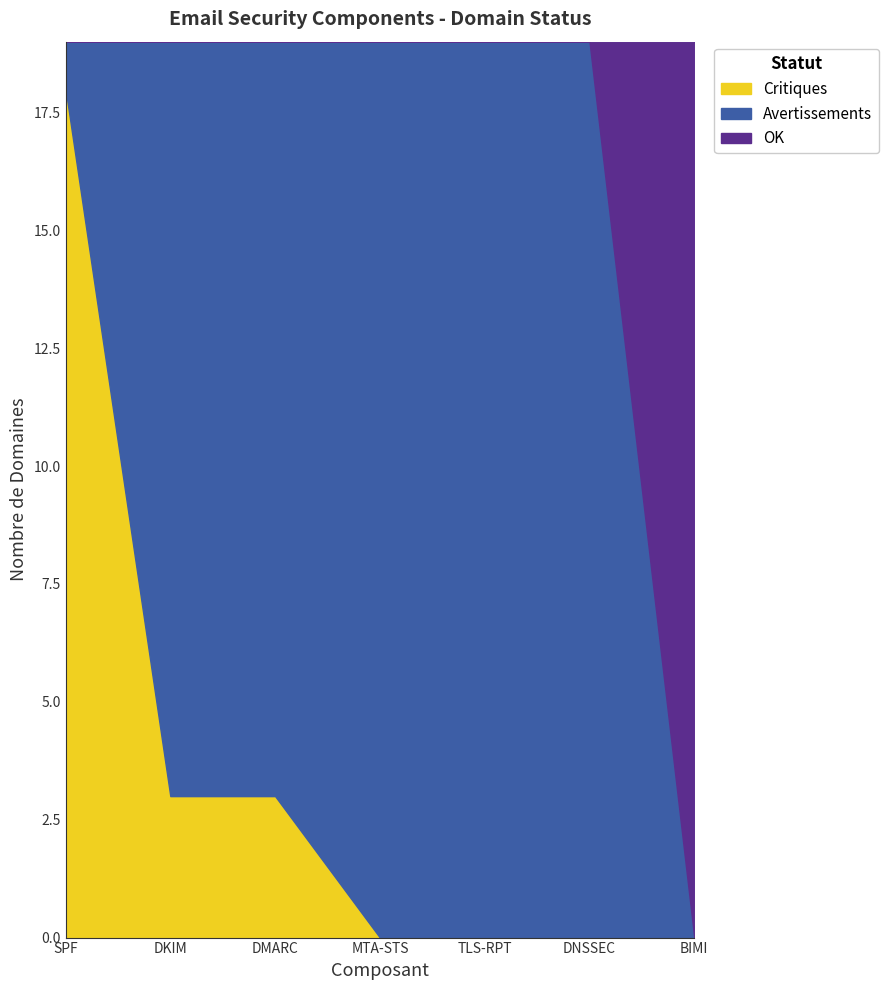

Between BIMI and DMARC, which is larger?

DMARC